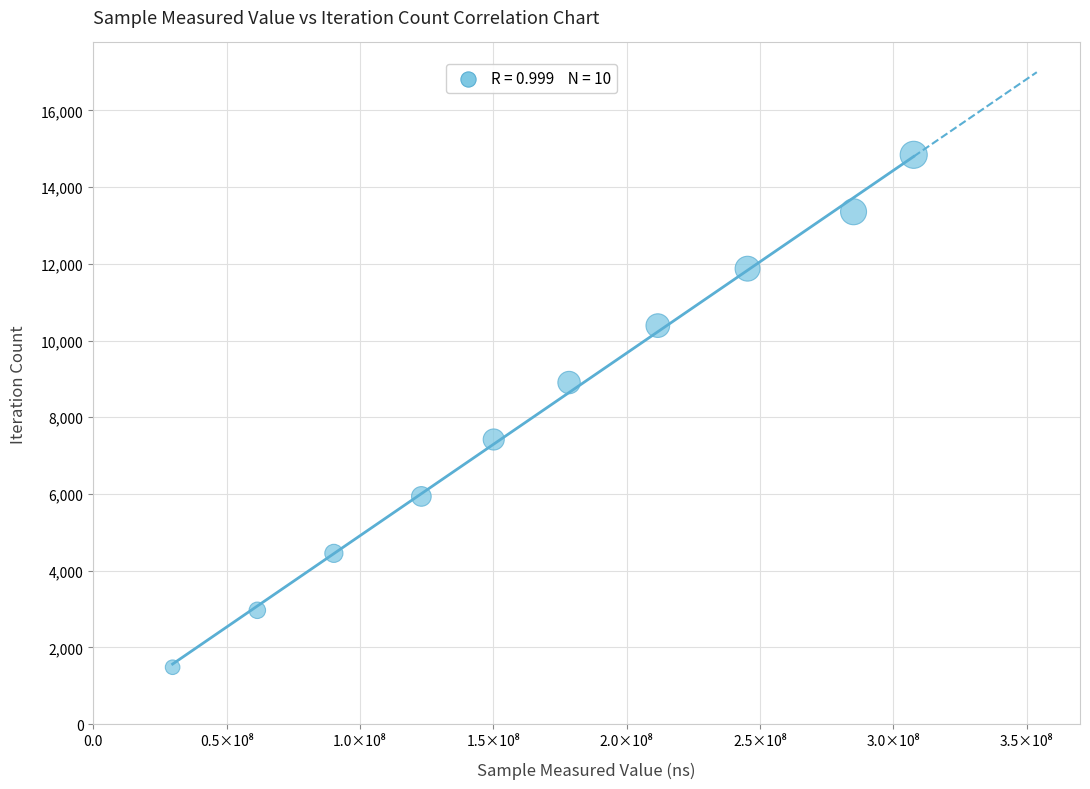

What is the range of Y values (max minus min)?

13356